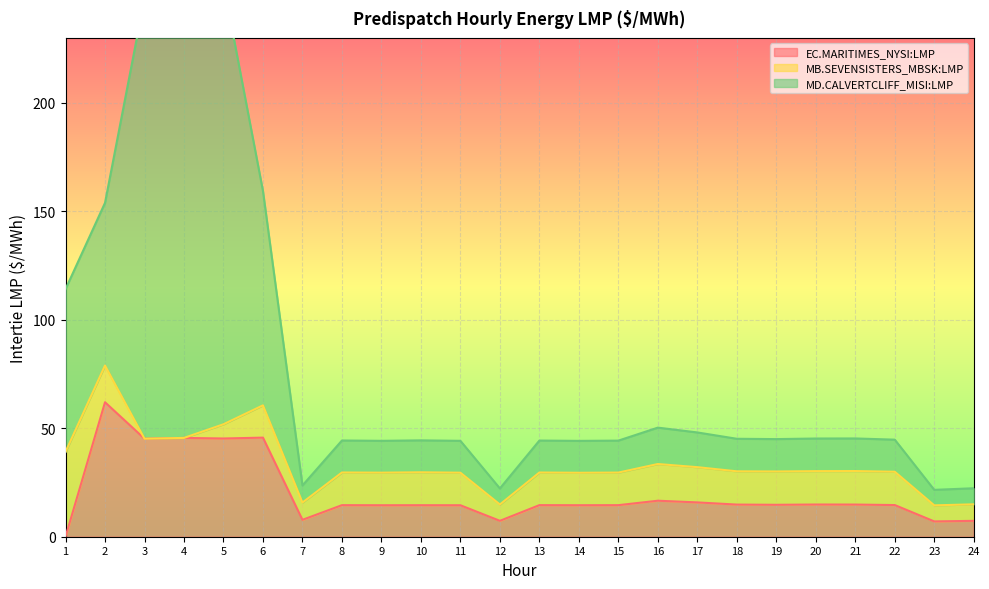

Is the value of MD.CALVERTCLIFF_MISI:LMP at 5 greater than the value of EC.MARITIMES_NYSI:LMP at 23?

Yes